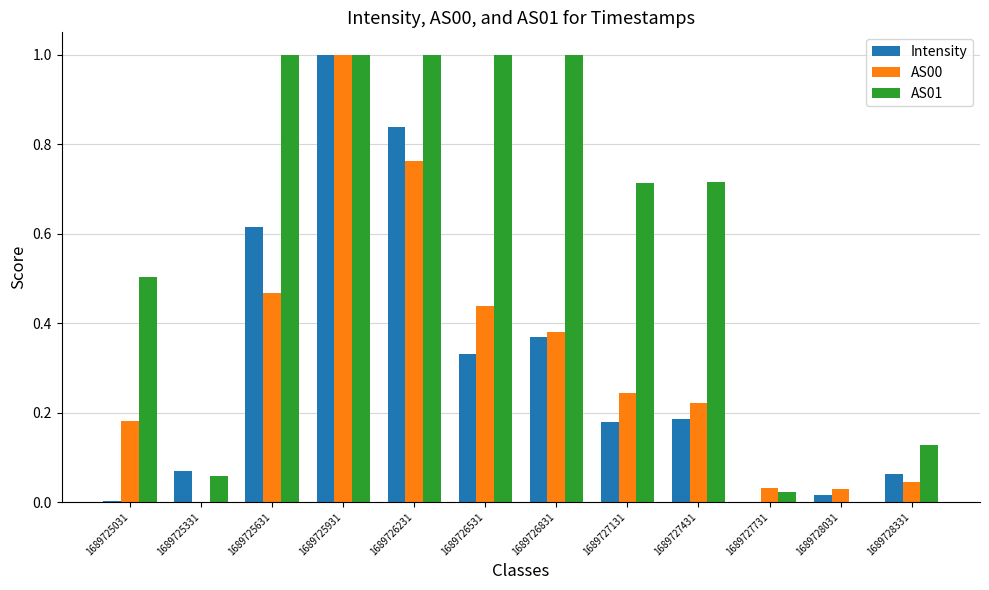

What is the sum of all AS01 values?

7.1